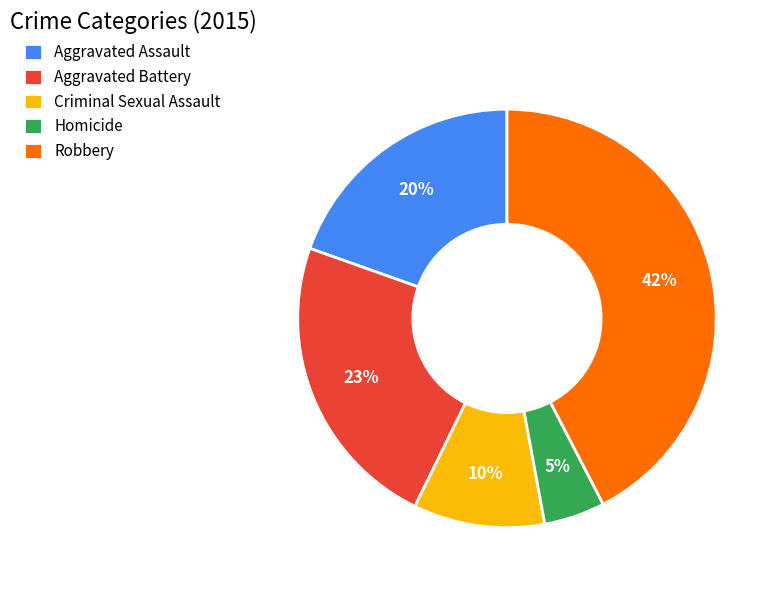

Which has a higher value, Aggravated Battery or Robbery?

Robbery